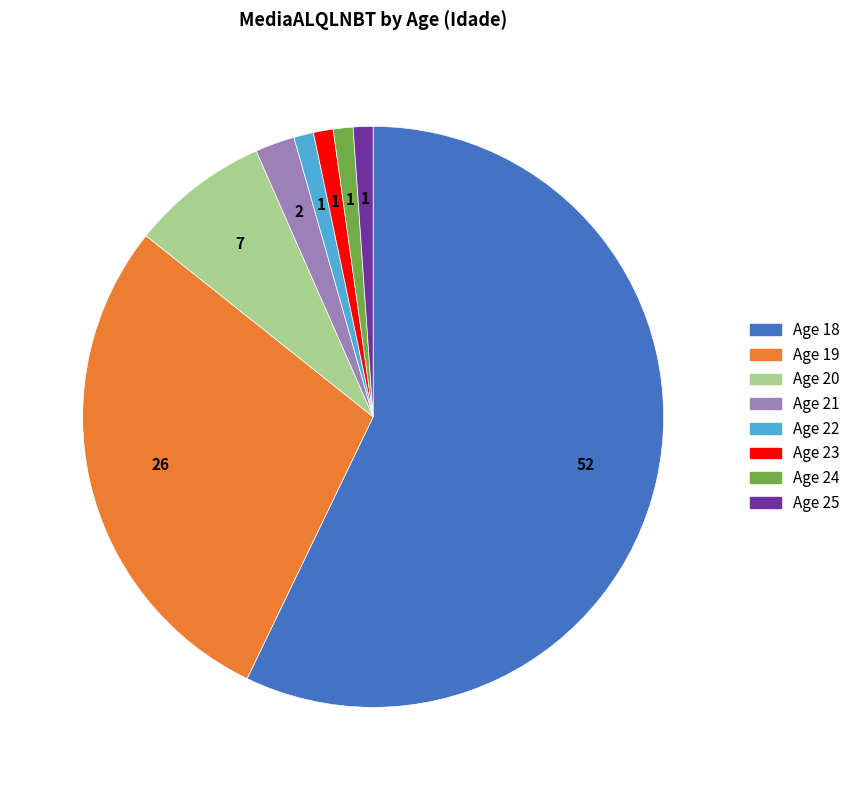

Is there any slice that represents more than half of the pie?

Yes